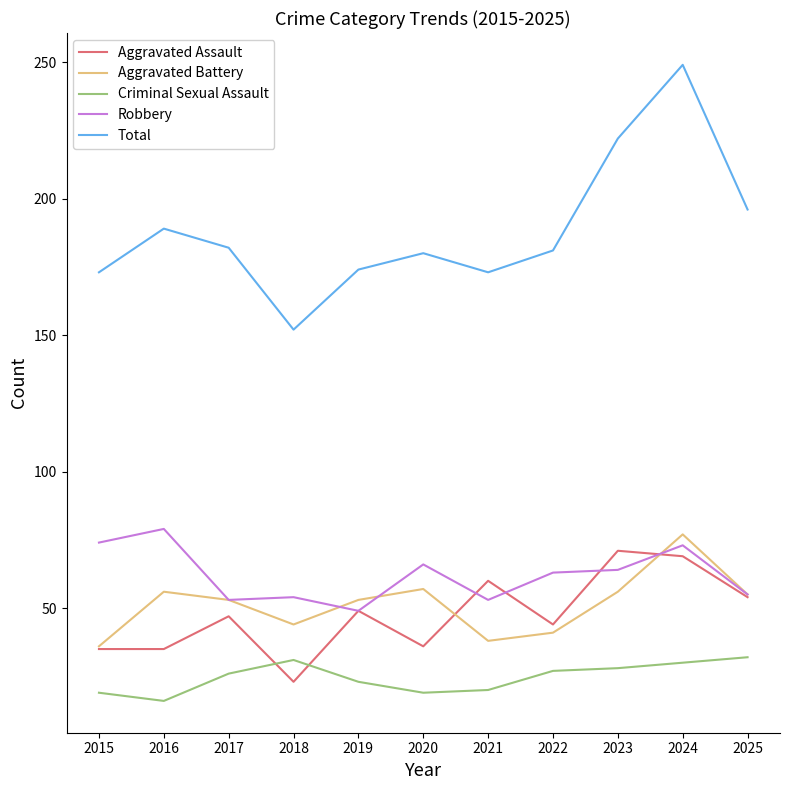

At which label does Total reach its minimum?

2018